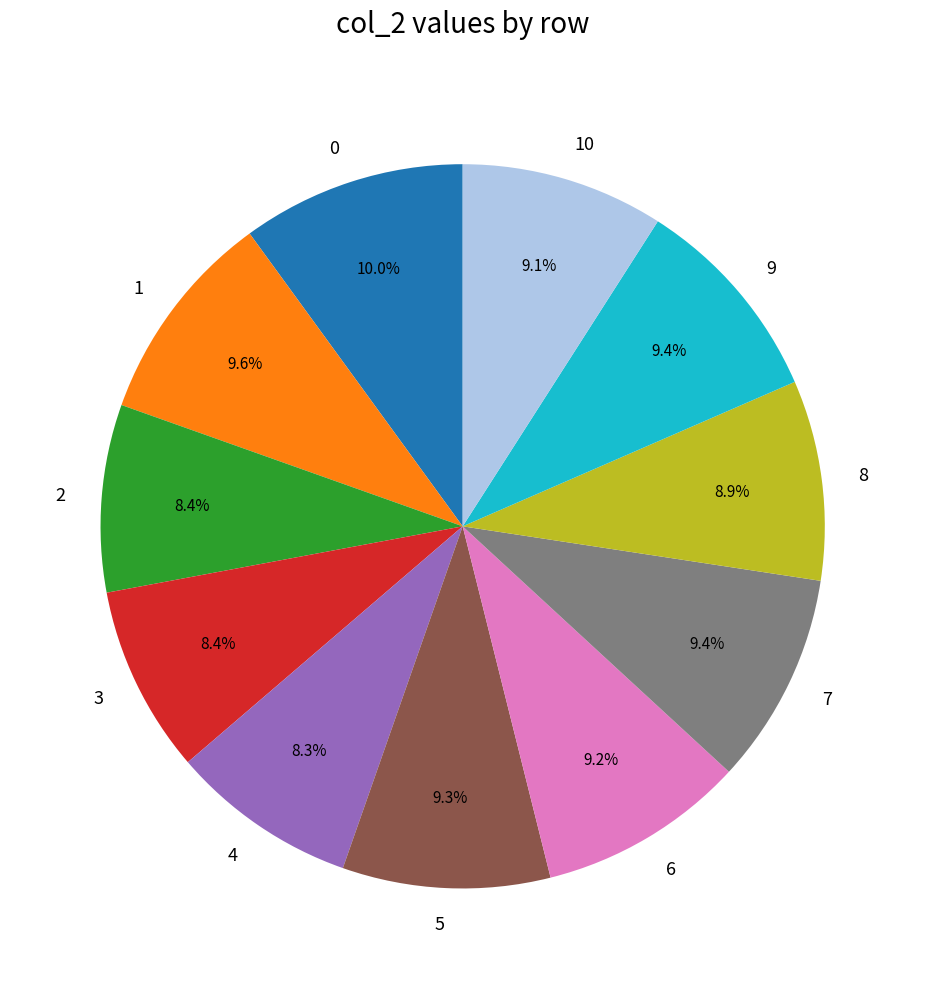

Approximately how many times larger is the value at 6 compared to 7?

1.0